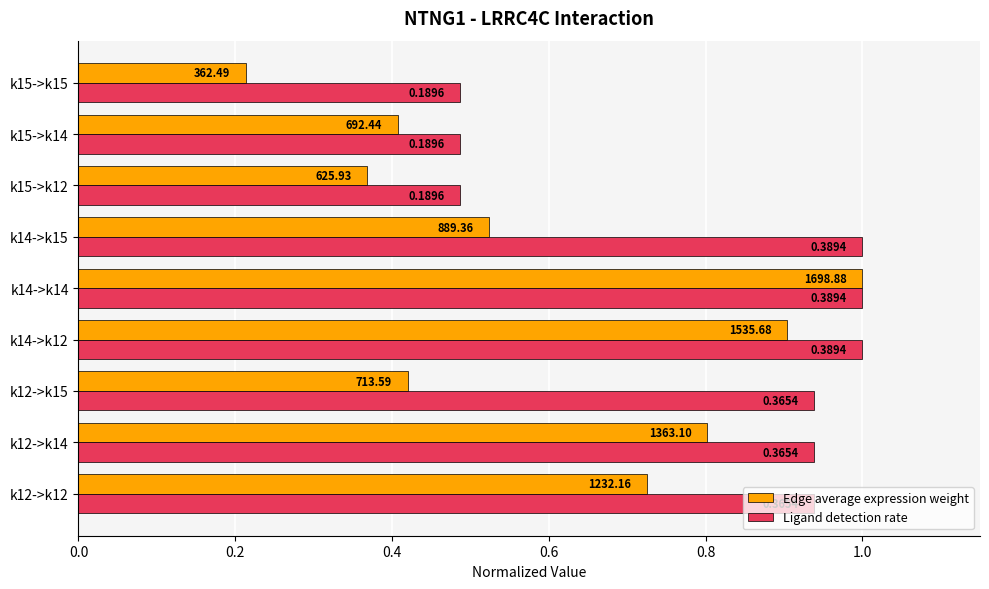

What is the difference between the maximum and minimum values in the Edge average expression weight series?

0.8